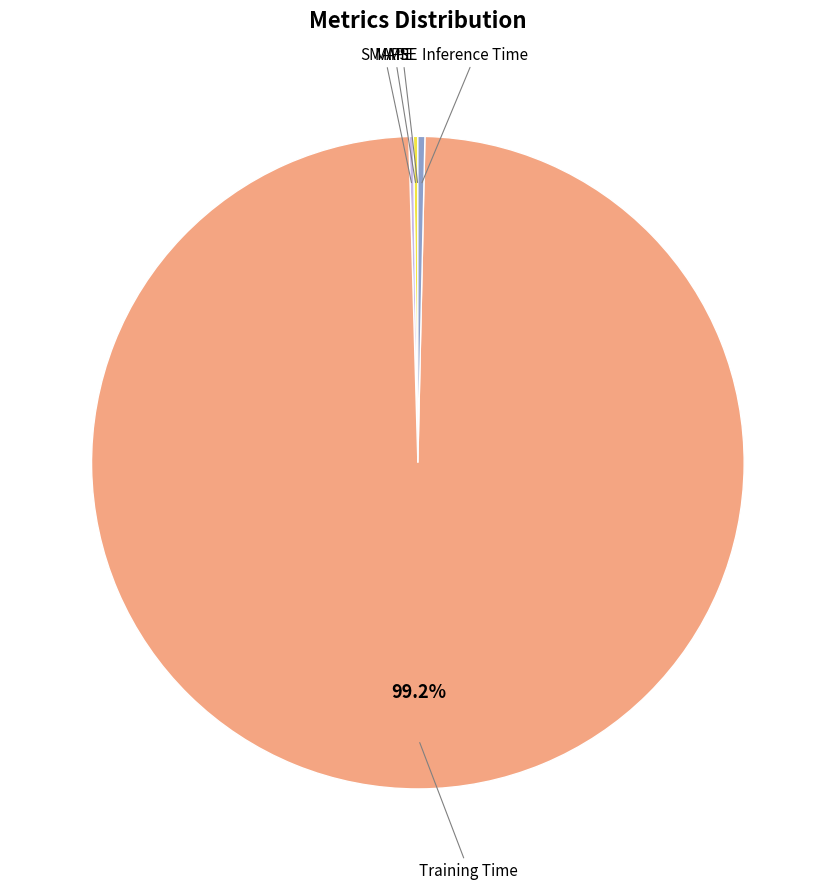

Does any single category account for the majority?

Yes